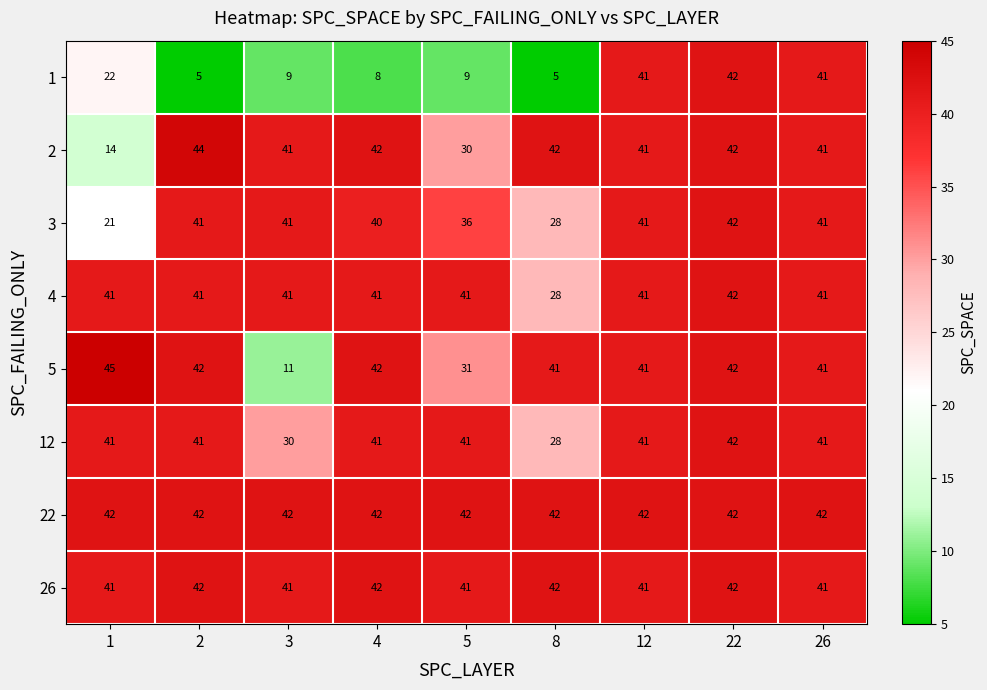

At which label is 2 closest to 29?

5